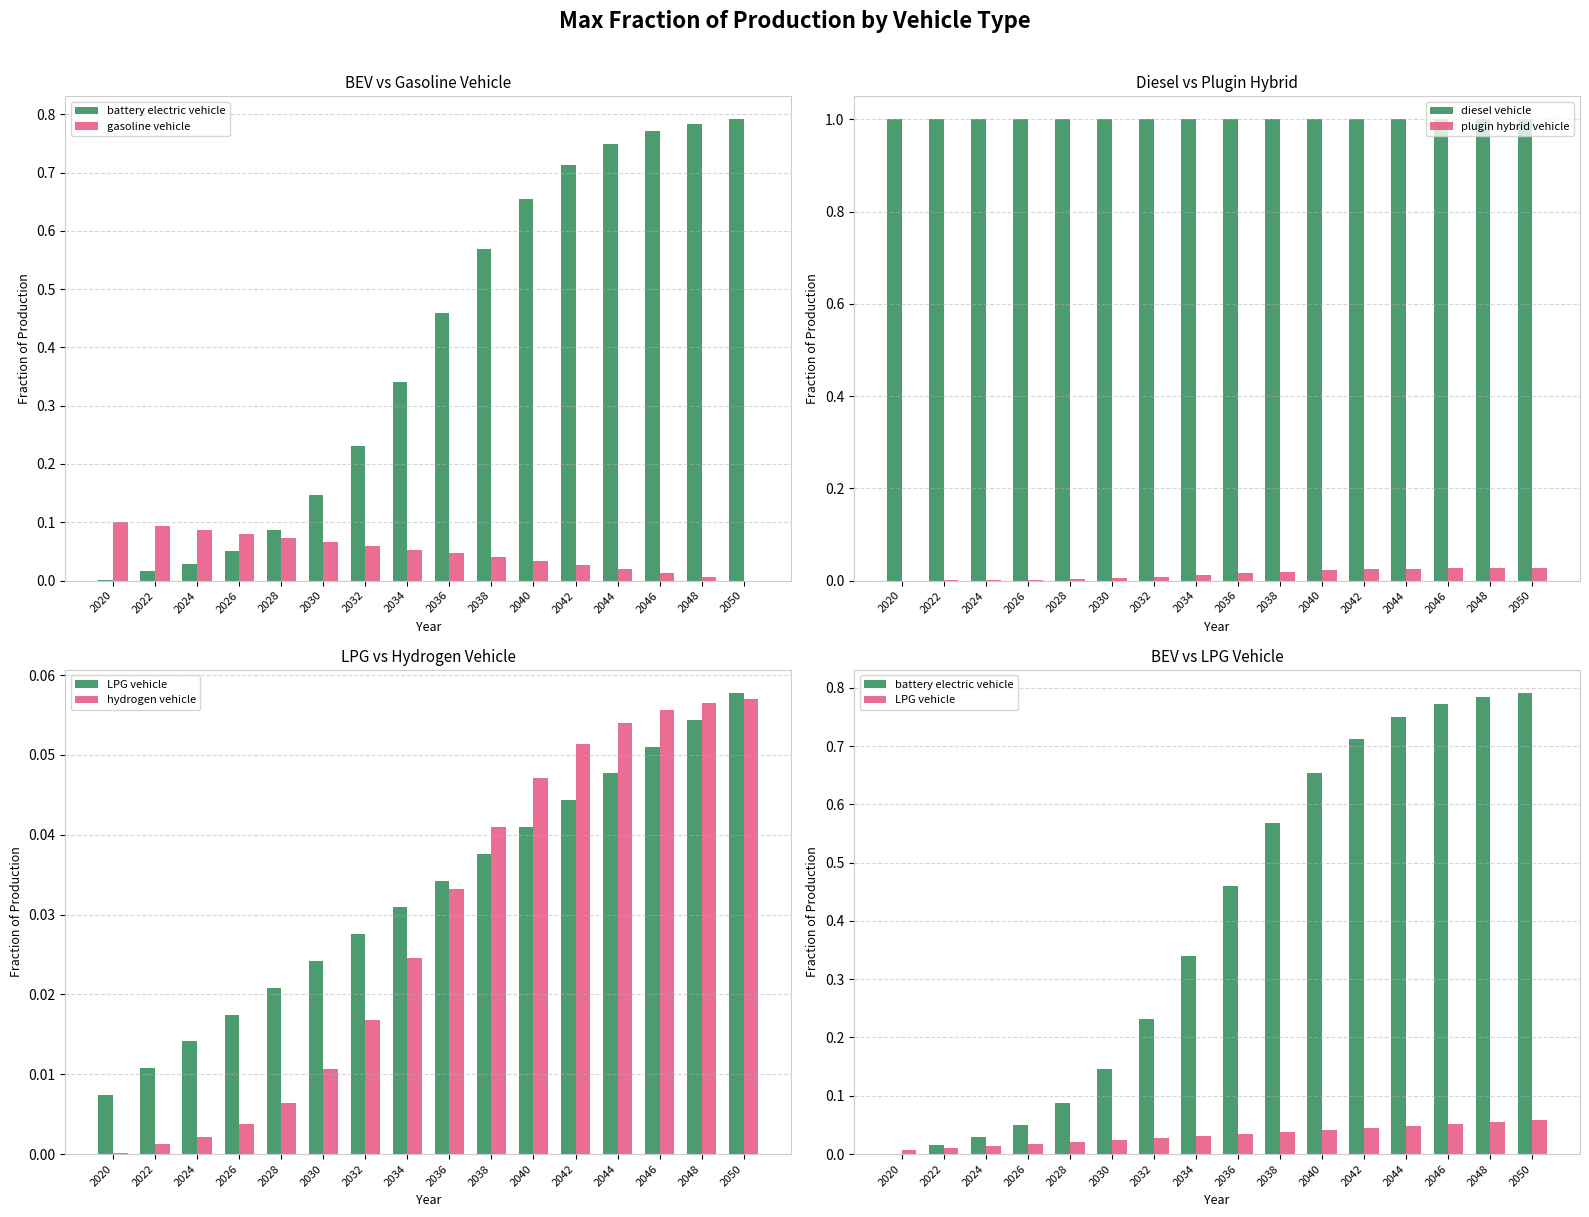

What is the spread (max minus min) of values at 2032?

1.0